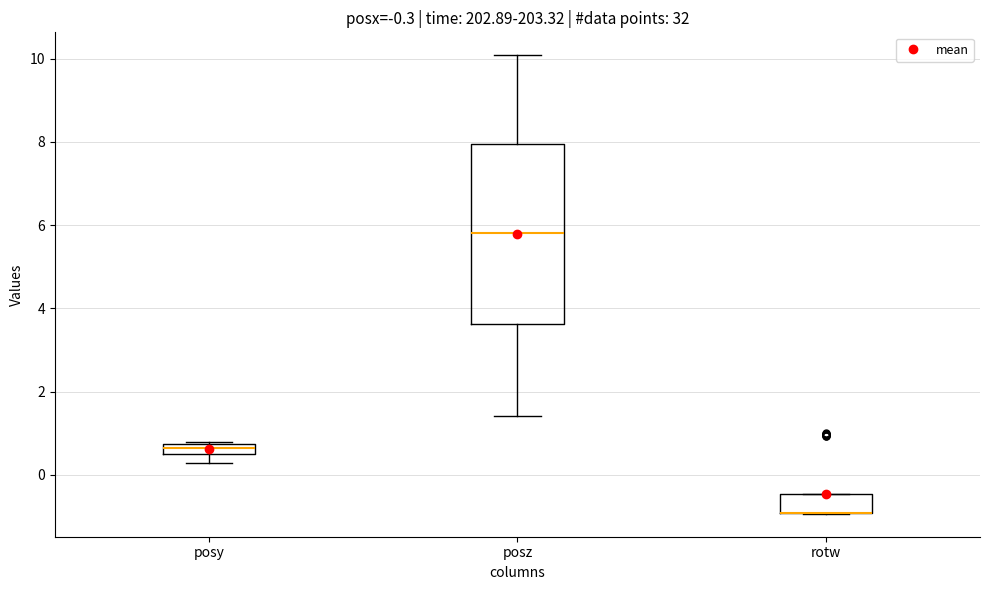

Which box is the tallest, from its lower edge to its upper edge?

posz